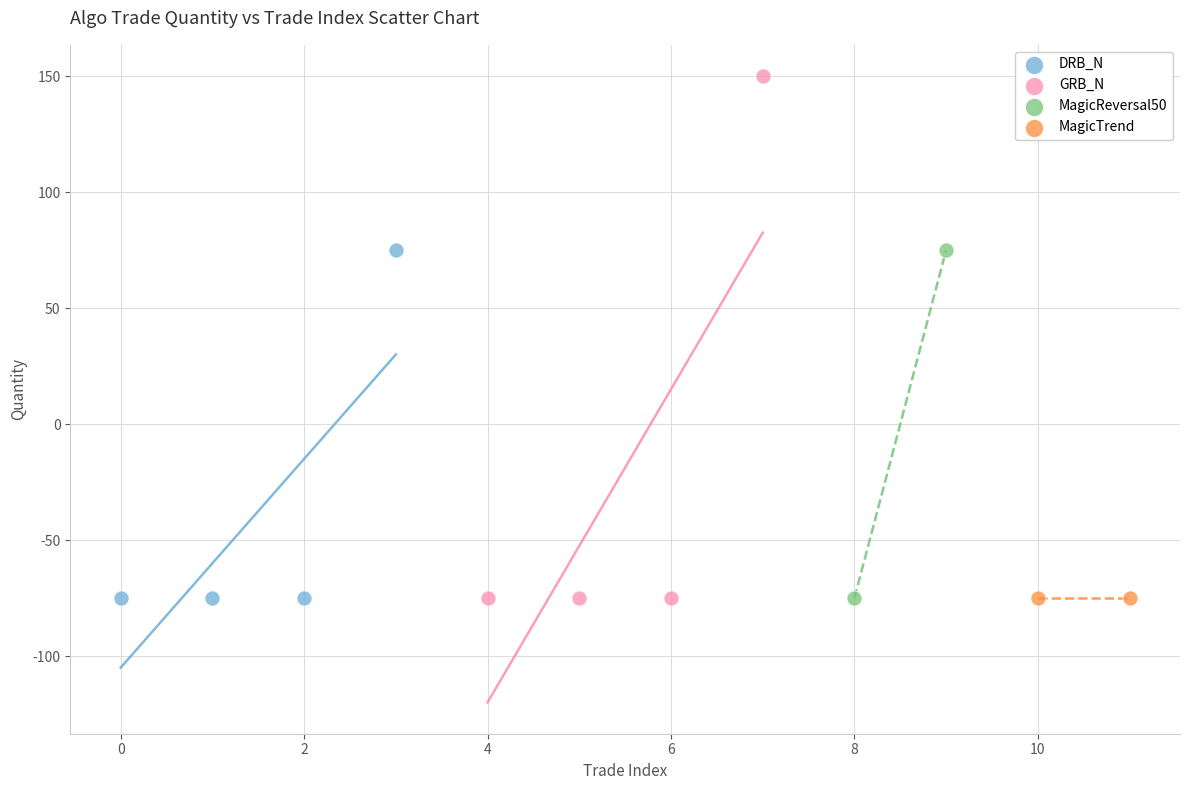

What are all the series names shown in the legend?

DRB_N, GRB_N, MagicReversal50, MagicTrend